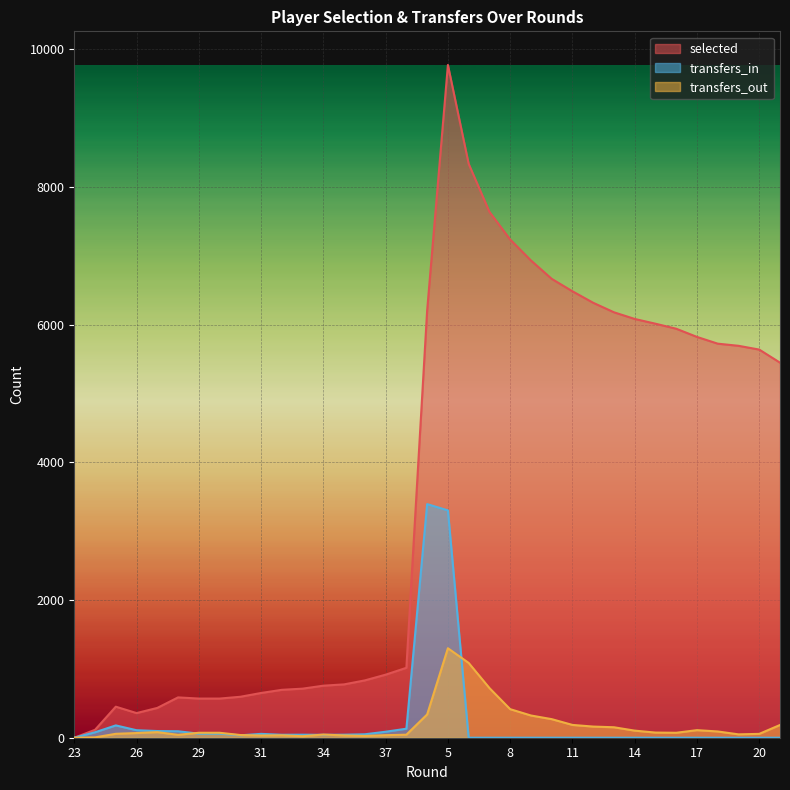

Does the chart display data point markers on the line(s)?

No